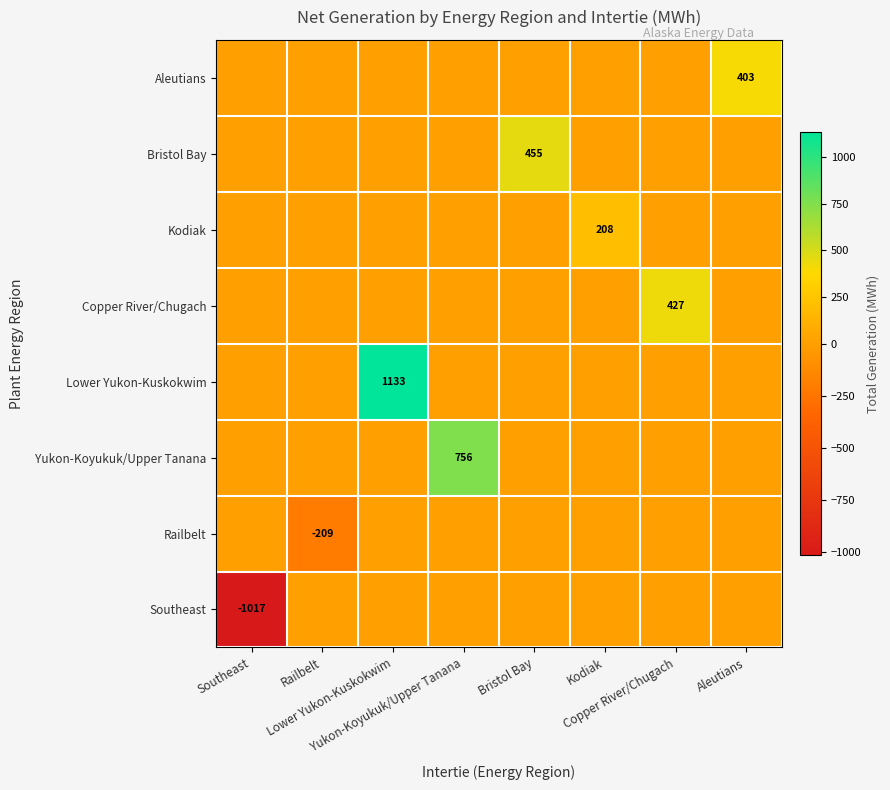

Is it true that Lower Yukon-Kuskokwim equals 0.0 at Kodiak?

True